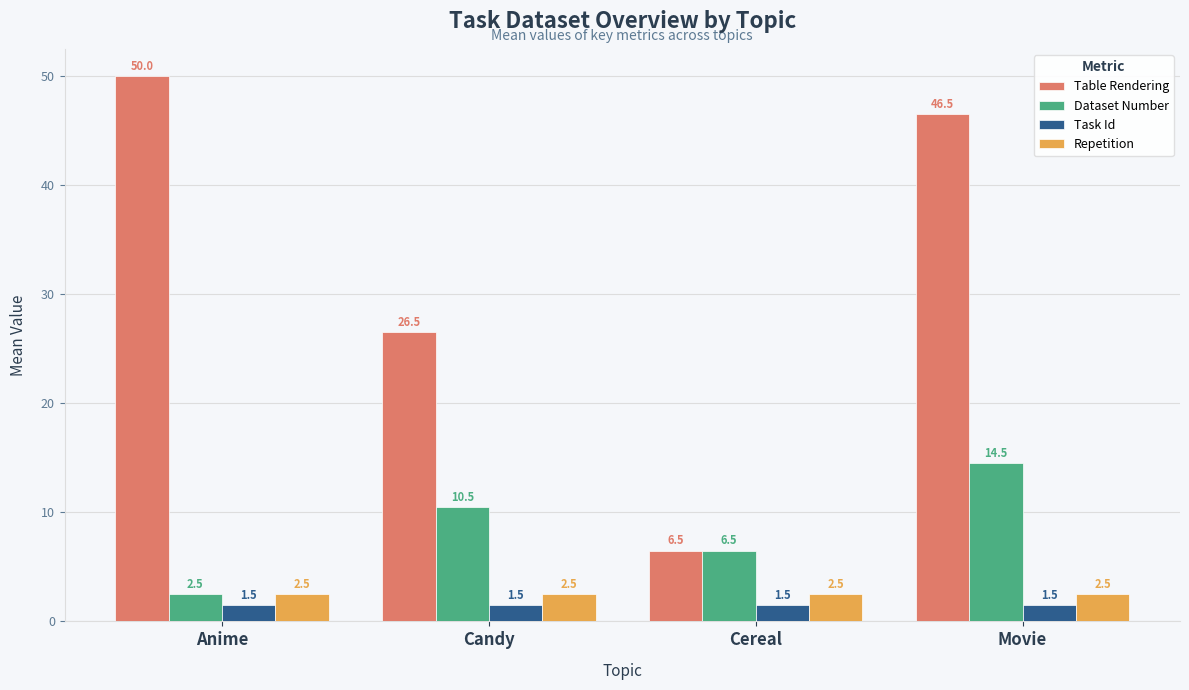

Is it true that Table Rendering equals 46.5 at Movie?

True